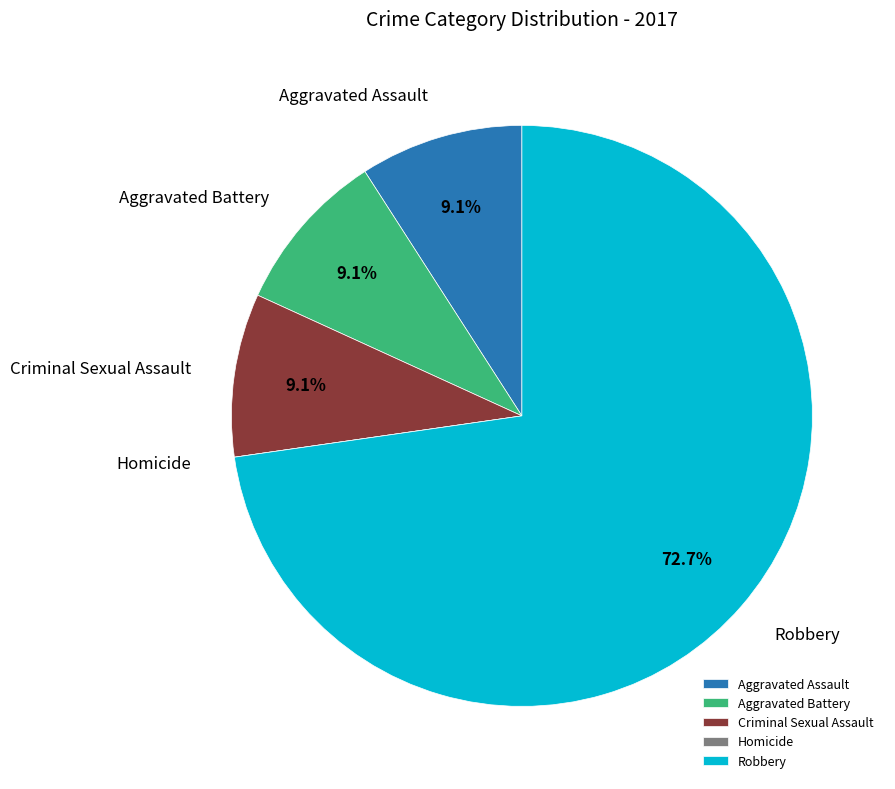

Combined, do Robbery and Criminal Sexual Assault account for over 50%?

Yes